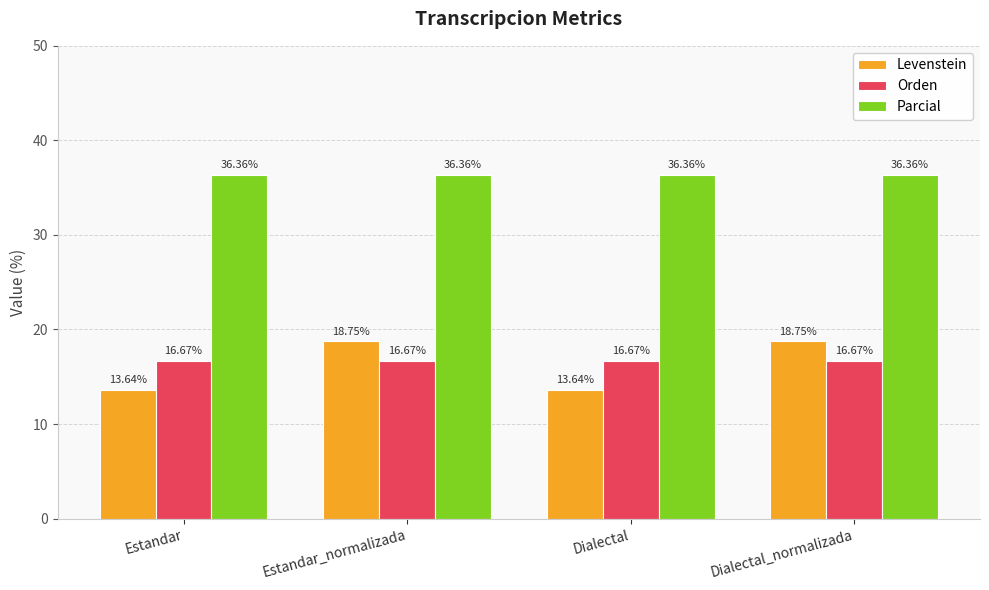

Is it true that Parcial equals 36.4 at Dialectal_normalizada?

True